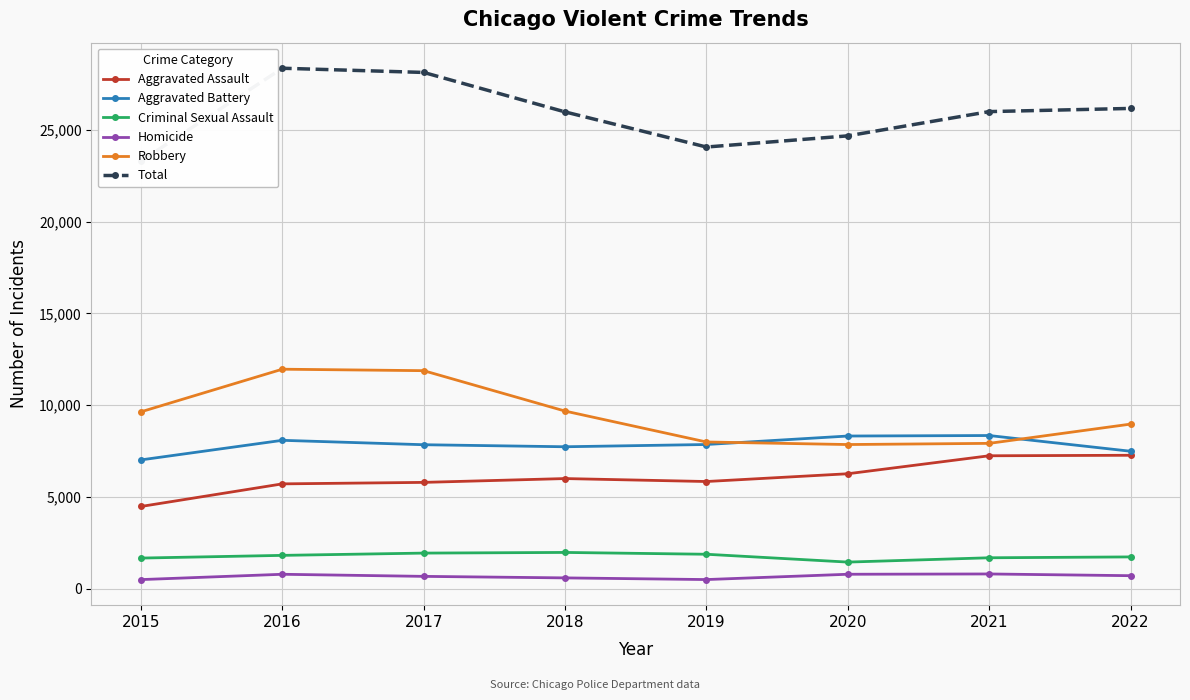

What is the value of the Total point at the 6th from the left?

24674